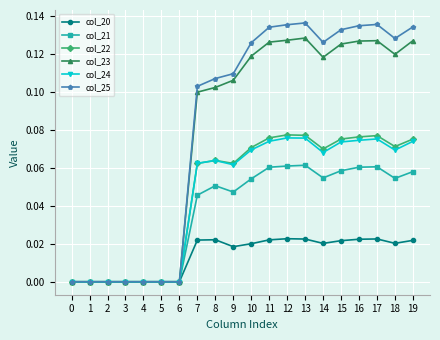

Which series has the widest spread of values?

col_25